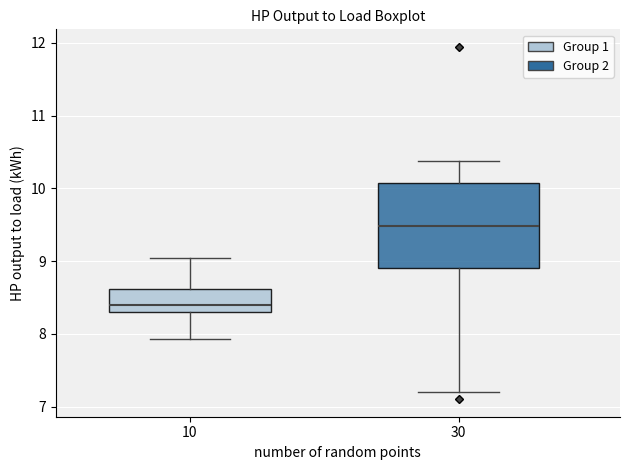

Reading left to right, transcribe this box plot: for each box, give where its median line is, the range the box spans, and where its two whiskers end, as read against the y-axis. The values are not printed on the chart, so give them approximately, as read against the axis.

10: median 8.4, box 8.3 to 8.6, whiskers 7.9 to 9.0
30: median 9.5, box 8.9 to 10.1, whiskers 7.2 to 10.4